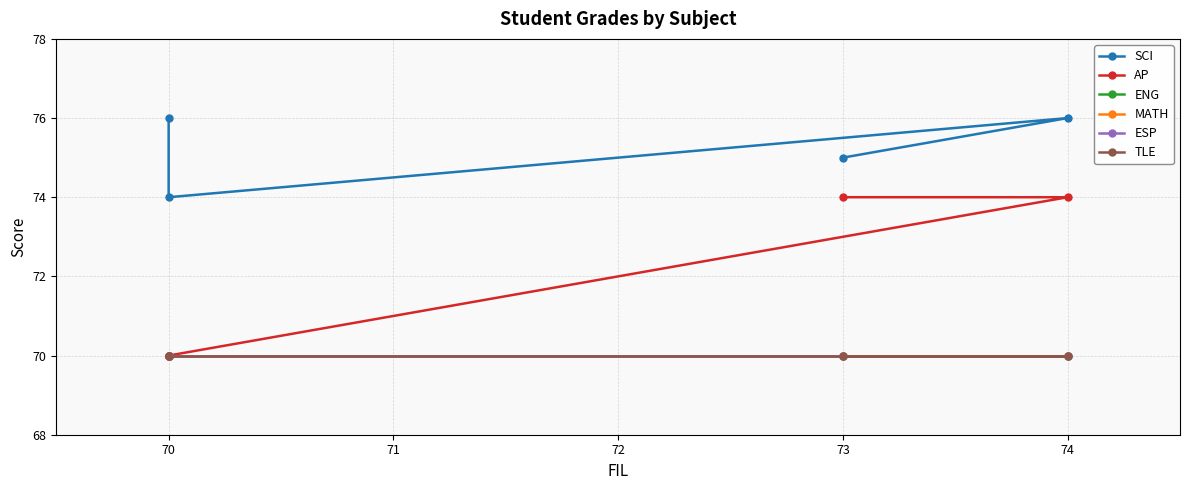

List the series in order of their peak value, lowest first.

ENG, MATH, ESP, TLE, AP, SCI